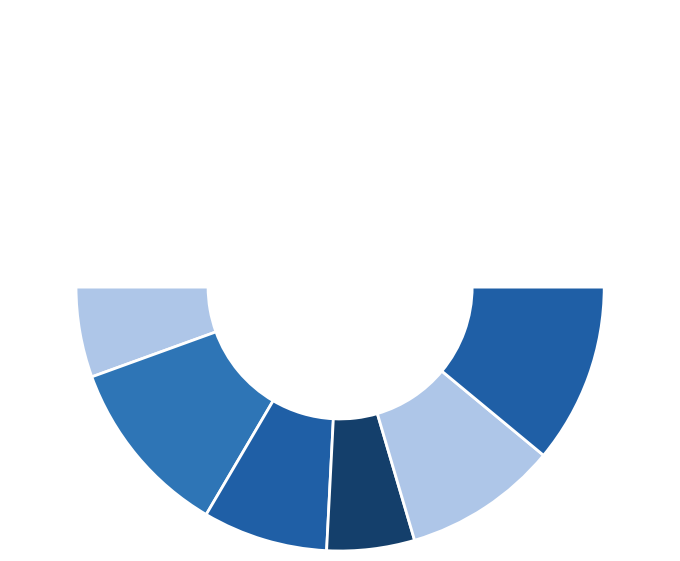

To the nearest percent, what is the average slice percentage?

14%